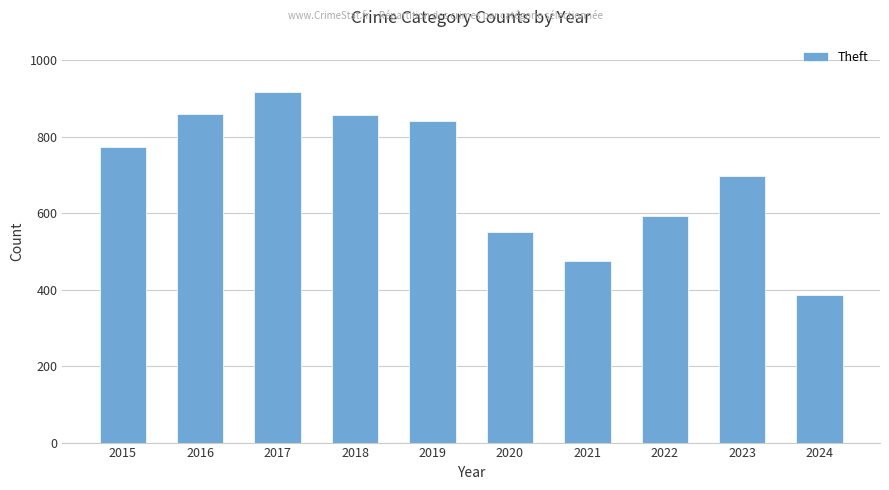

What is the value of the 9th bar from the left?

696